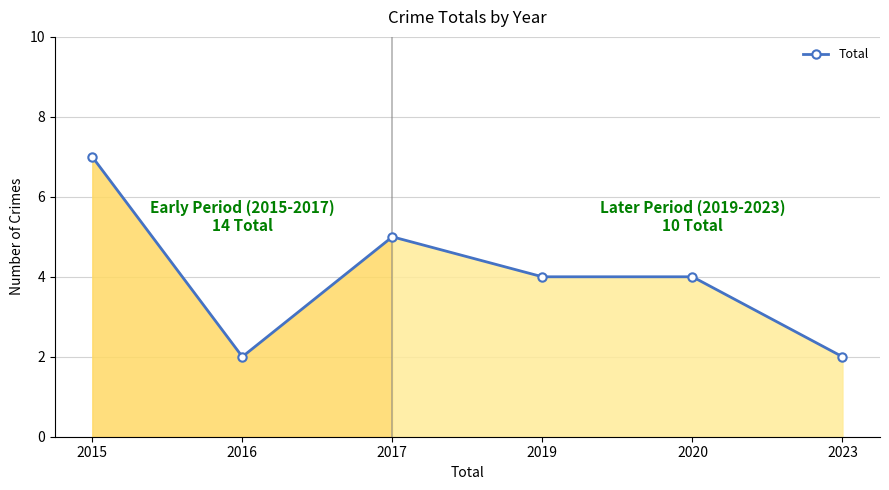

True or false: the data shows 2 at 2019.

False